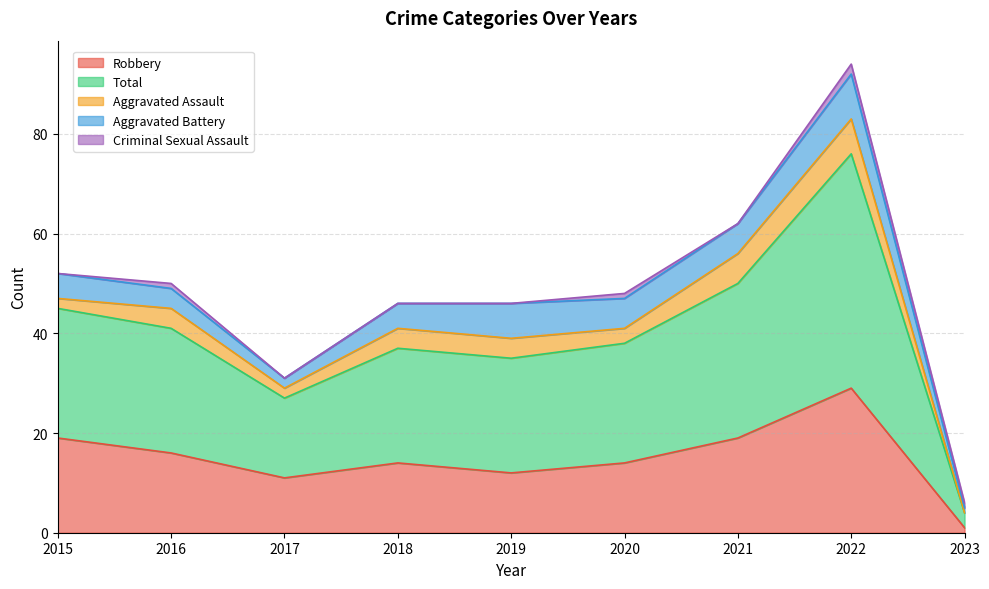

The Aggravated Assault series shows 7 at 2019. True or false?

False